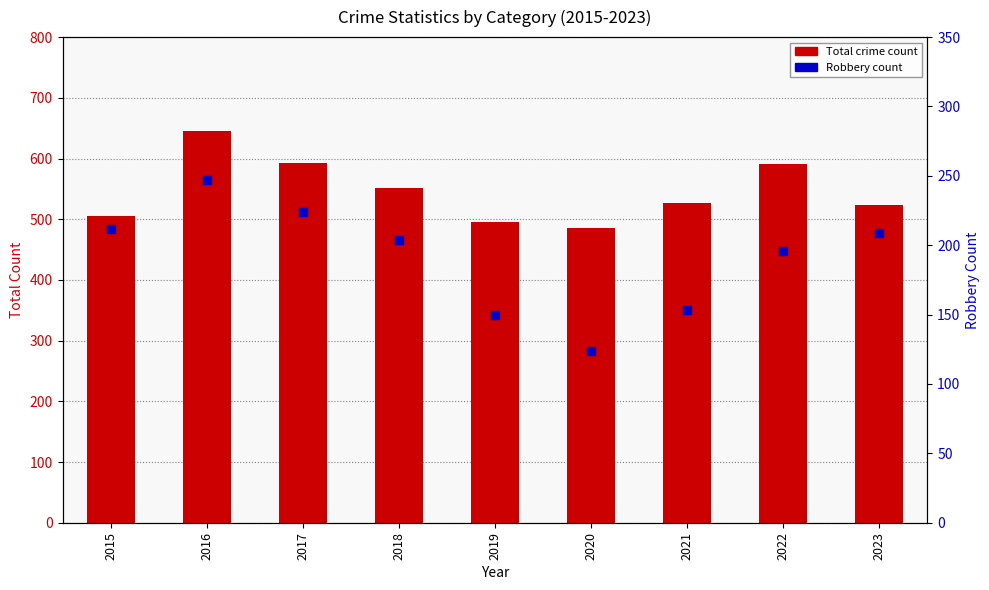

Which series has the largest total across all categories?

Total crime count